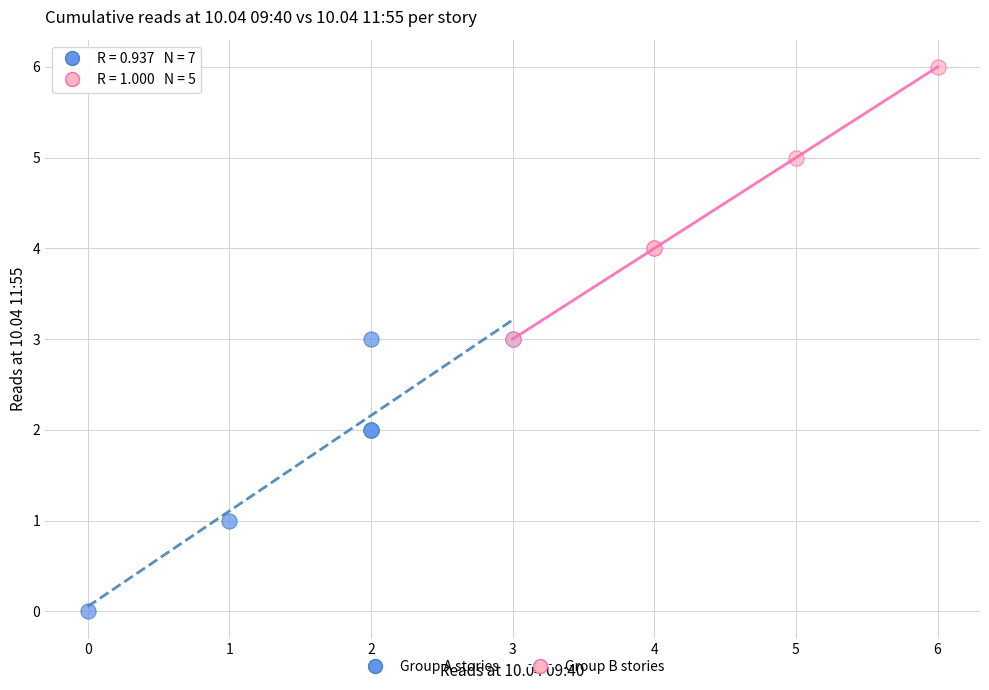

Which series reaches the maximum Y coordinate?

Group B stories